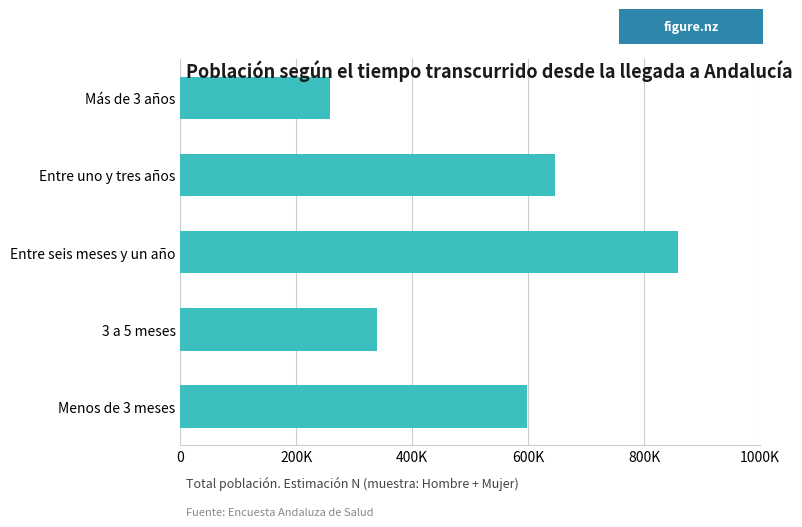

At which category does the chart reach its peak across all series?

Entre seis meses y un año